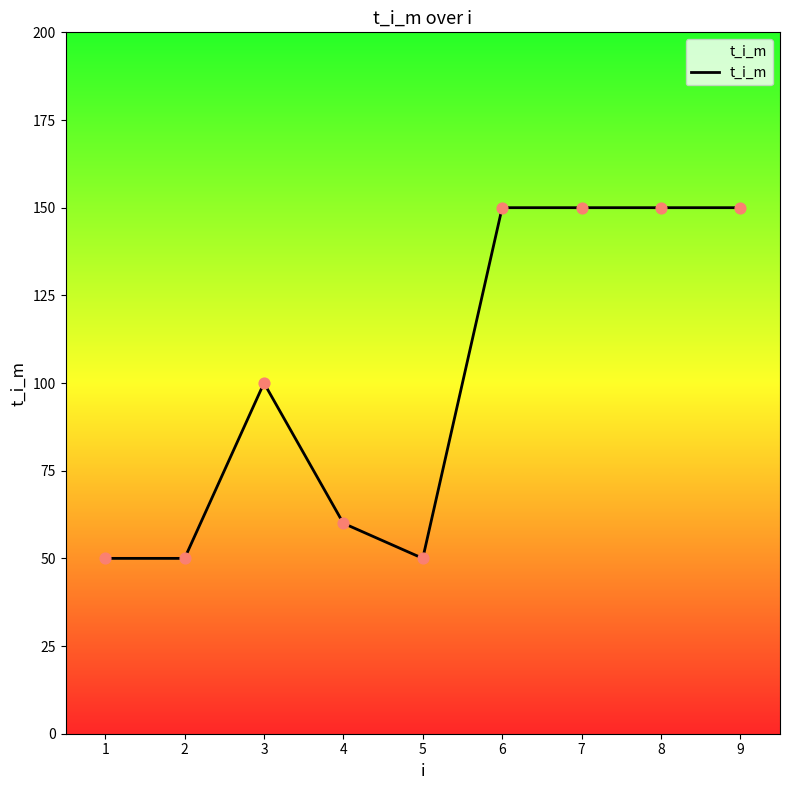

What is the change in value from 1 to 9?

+100